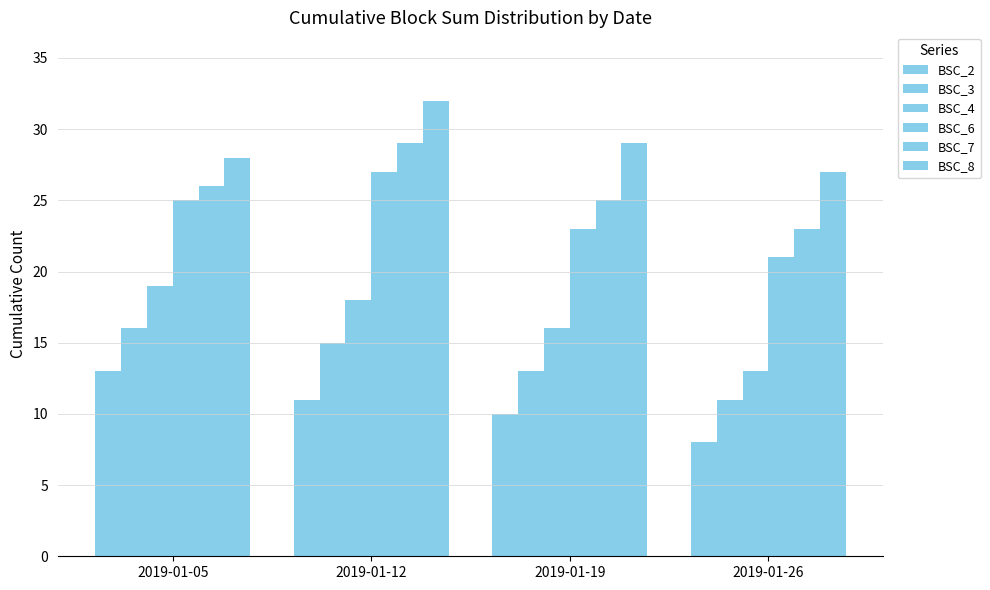

Reading left to right, transcribe all the data shown in this chart.

BSC_2: 2019-01-05=13	2019-01-12=11	2019-01-19=10	2019-01-26=8
BSC_3: 2019-01-05=16	2019-01-12=15	2019-01-19=13	2019-01-26=11
BSC_4: 2019-01-05=19	2019-01-12=18	2019-01-19=16	2019-01-26=13
BSC_6: 2019-01-05=25	2019-01-12=27	2019-01-19=23	2019-01-26=21
BSC_7: 2019-01-05=26	2019-01-12=29	2019-01-19=25	2019-01-26=23
BSC_8: 2019-01-05=28	2019-01-12=32	2019-01-19=29	2019-01-26=27